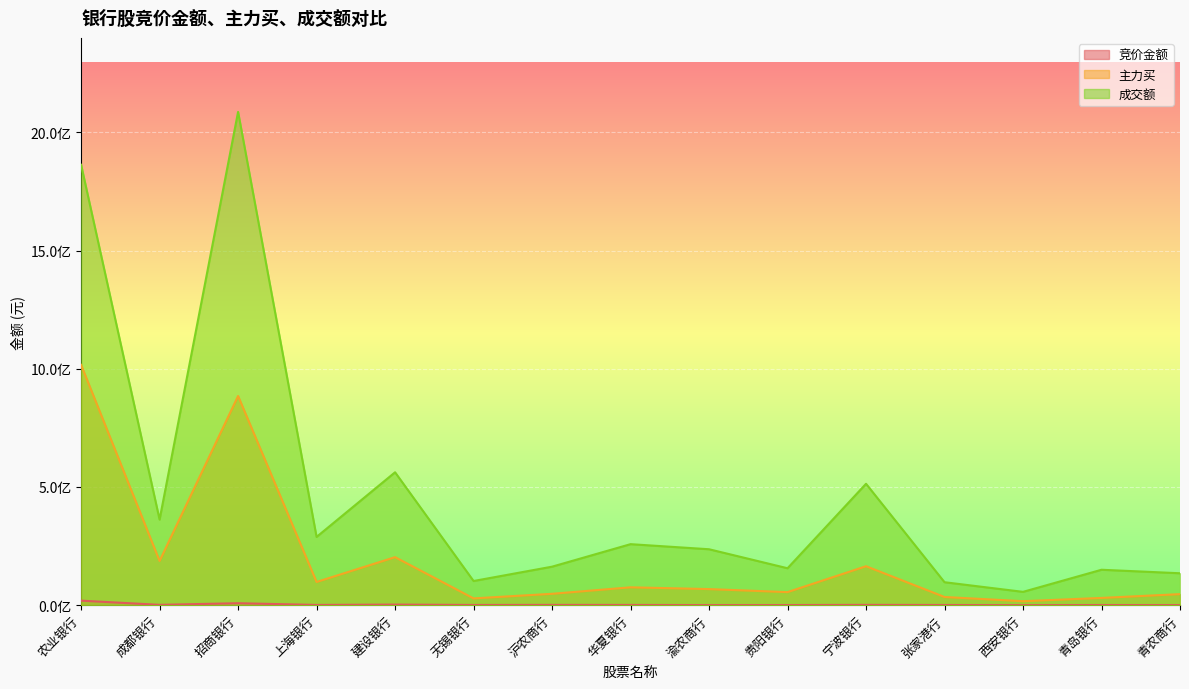

True or false: 成交额 and 主力买 cross at least once.

False